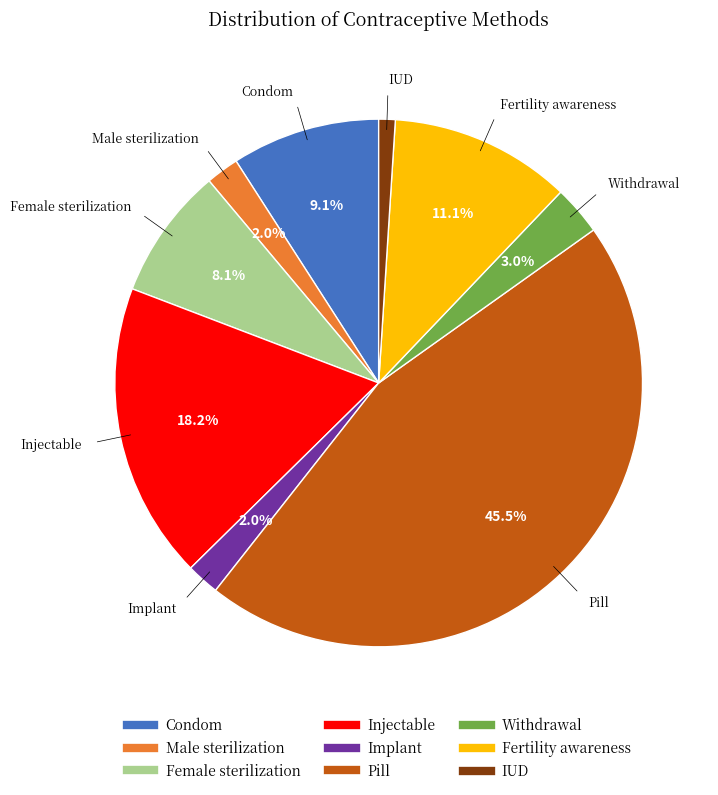

Is there a majority slice in this chart?

No